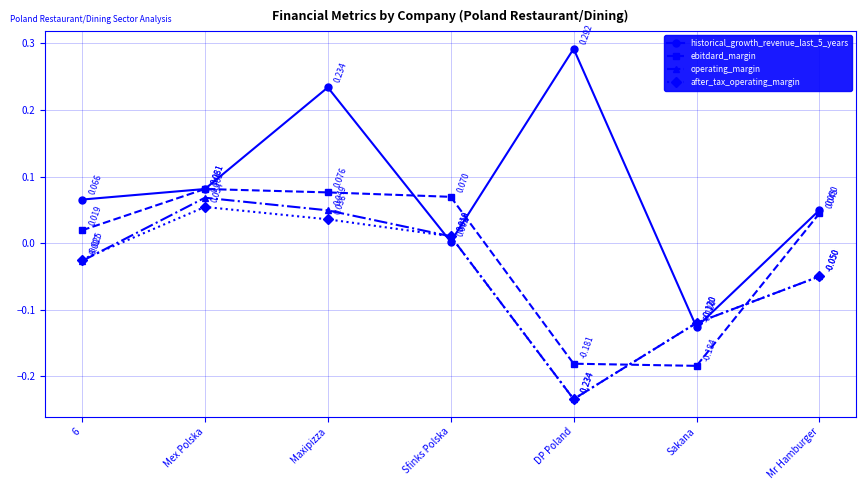

At which label does ebitdard_margin first exceed 0?

6